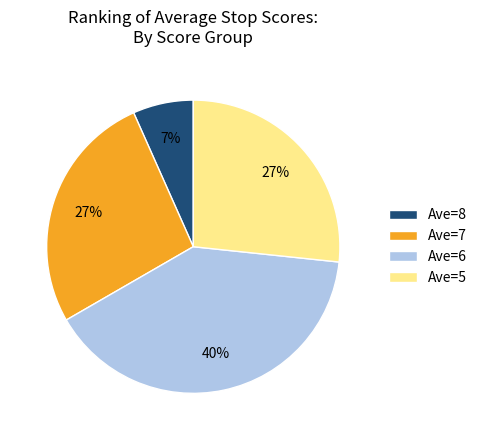

True or false: Ave=8 accounts for 20% of the total.

False